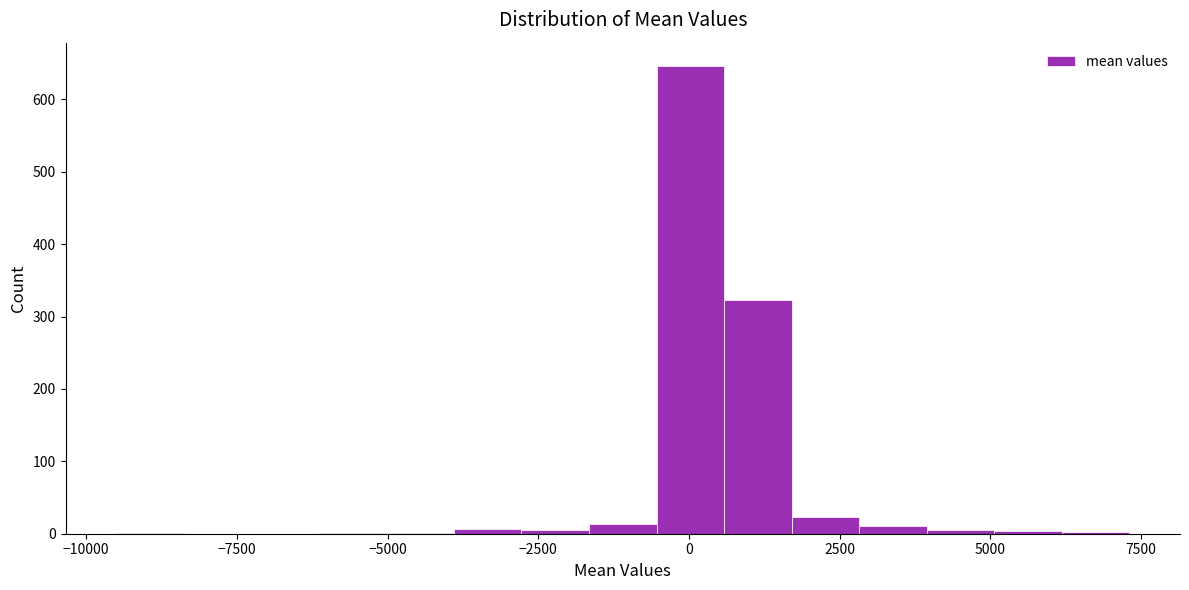

Read against the x-axis, roughly where is the centre of the tallest bar?

0